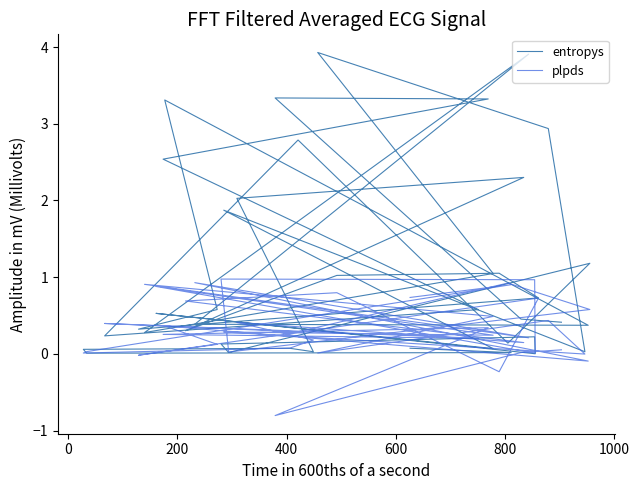

What are all the series names shown in the legend?

entropys, plpds